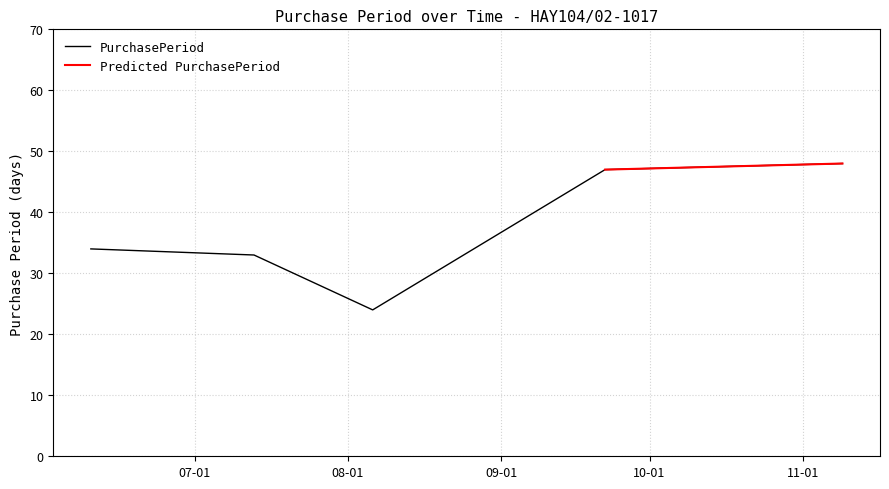

Does the chart have visible grid lines?

Yes